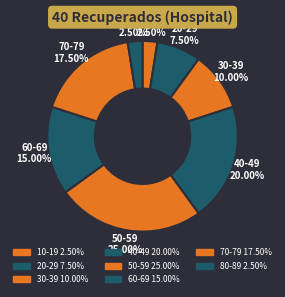

Count the number of slices in the pie.

8